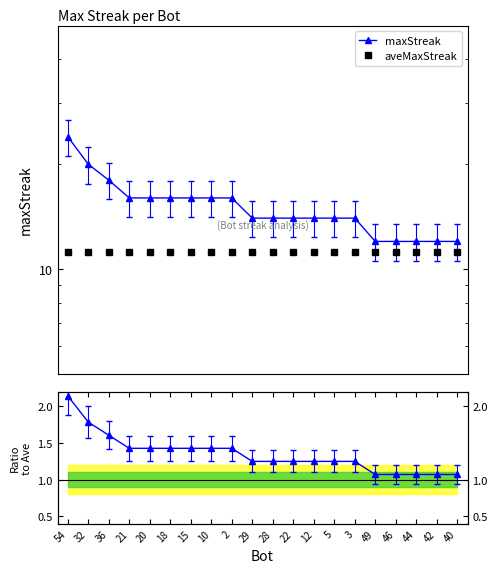

Is this an area chart (filled region under the line)?

No